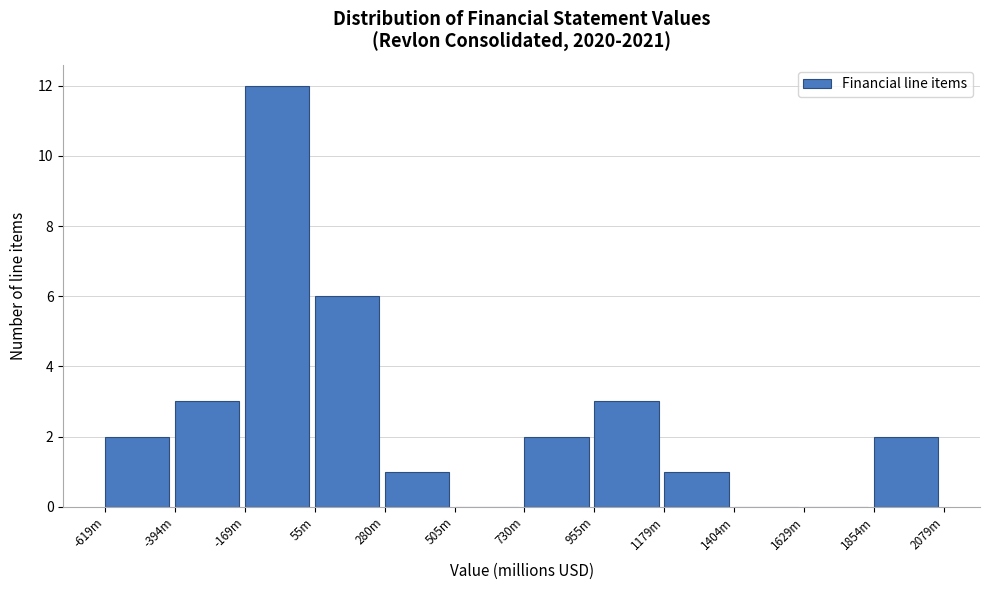

Reading left to right, list all the values displayed in this chart.

-619m=2	-394m=3	-169m=12	55m=6	280m=1	505m=0	730m=2	955m=3	1179m=1	1404m=0	1629m=0	1854m=2